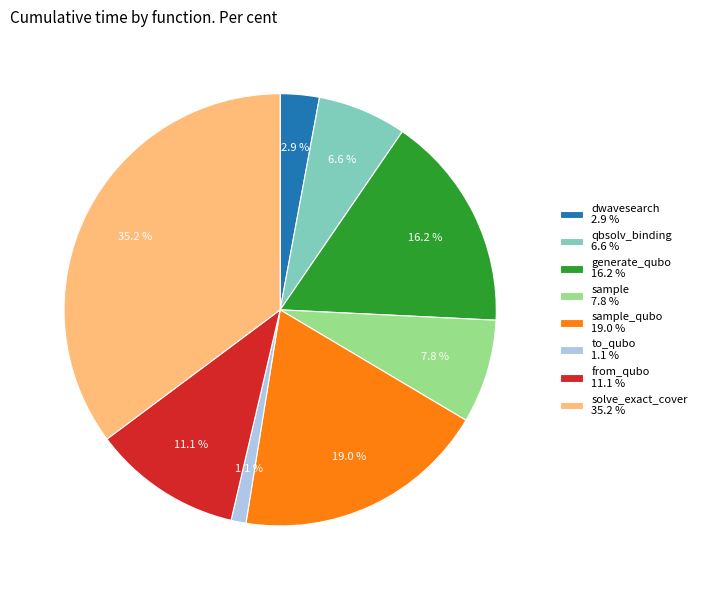

Rank the categories by value from highest to lowest.

solve_exact_cover 35.2 %, sample_qubo 19.0 %, generate_qubo 16.2 %, from_qubo 11.1 %, sample 7.8 %, qbsolv_binding 6.6 %, dwavesearch 2.9 %, to_qubo 1.1 %